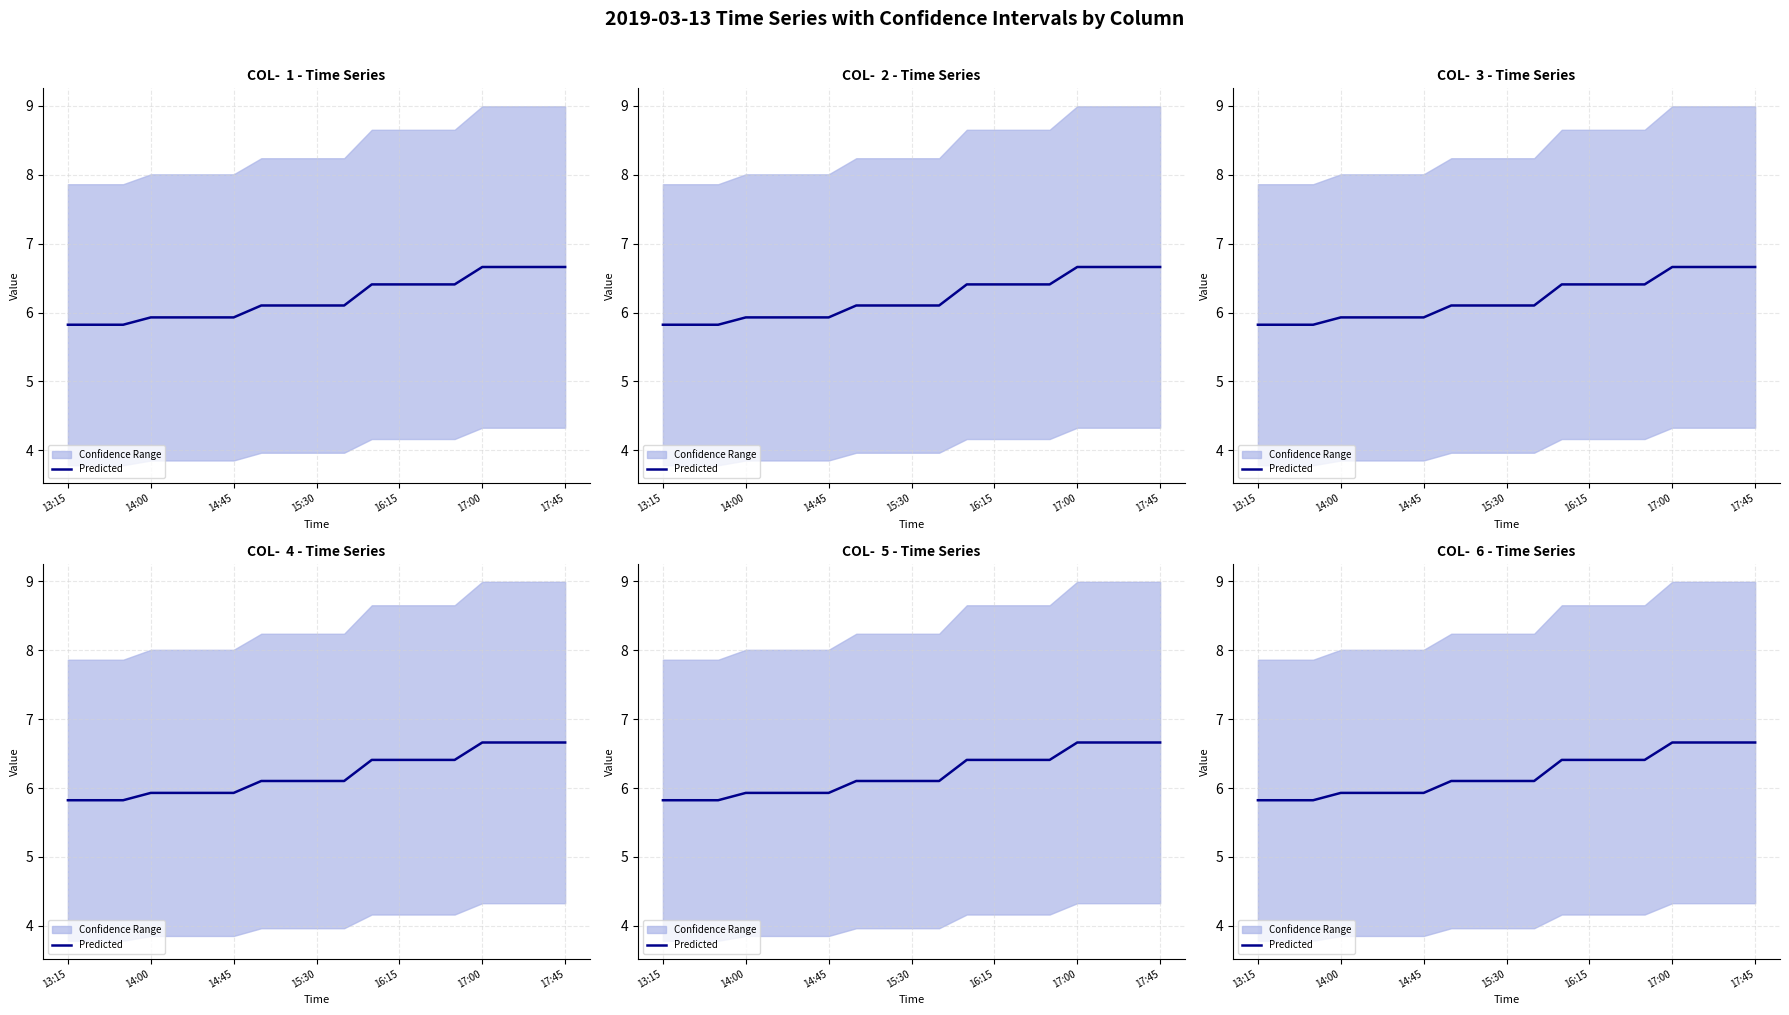

What is the greatest value displayed?

6.7